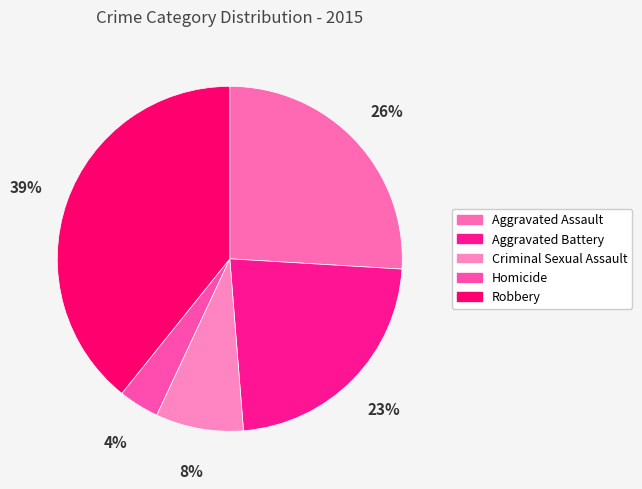

Count the number of slices in the pie.

5